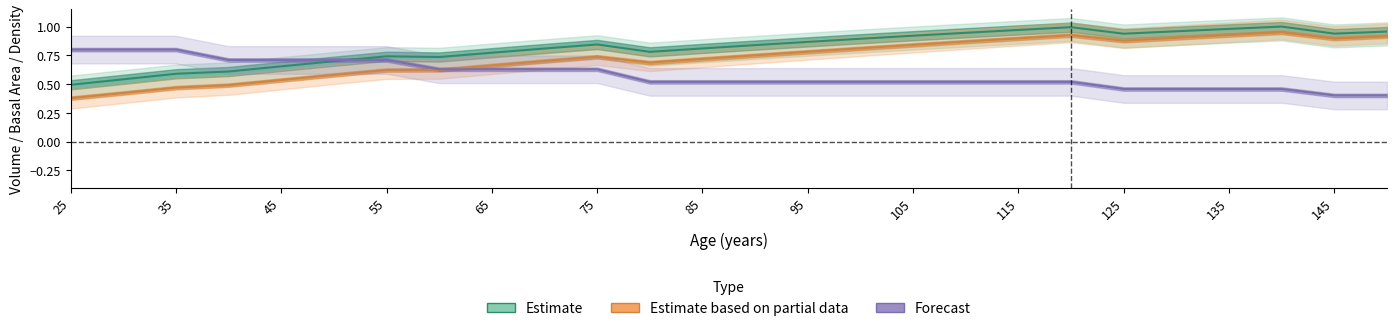

Which category has the lowest value in the V_before series?

25